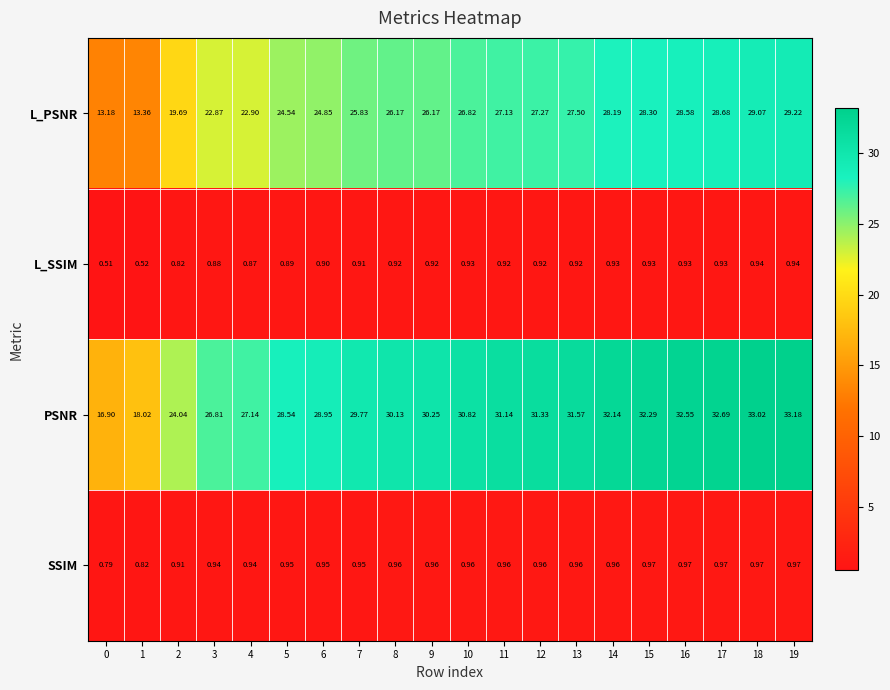

Is the value of L_SSIM at 15 greater than the value of SSIM at 17?

No